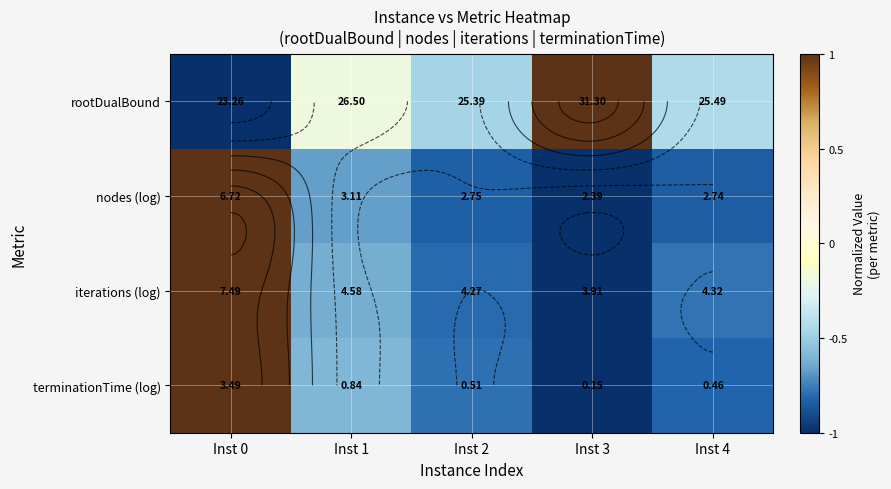

Which has a higher value, Inst 0 or Inst 3?

Inst 3